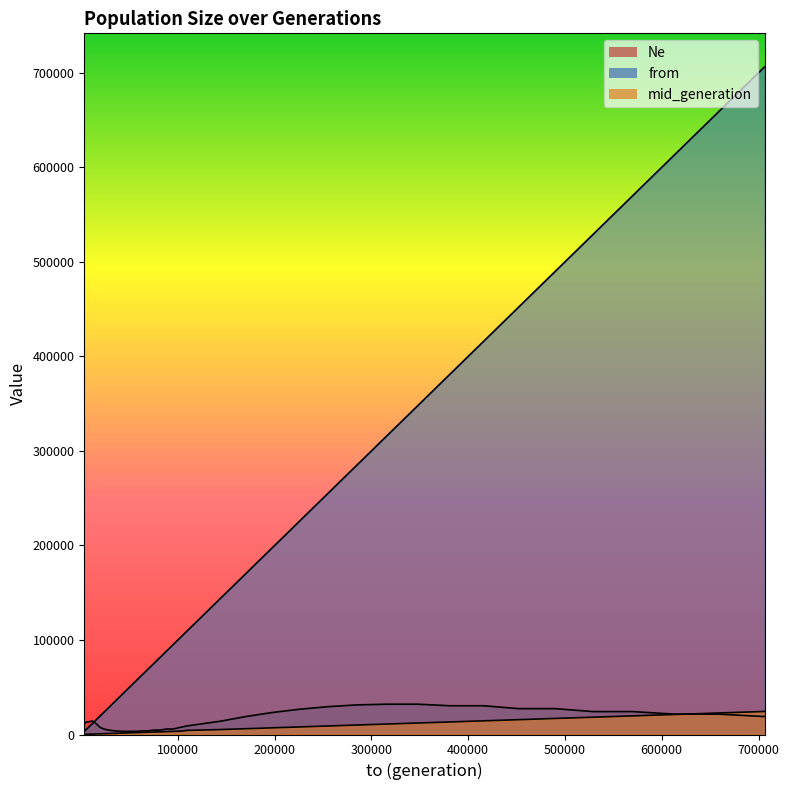

Does the chart have visible grid lines?

No